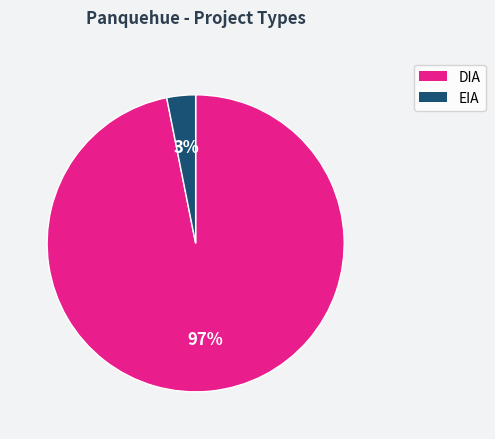

Count the number of slices in the pie.

2